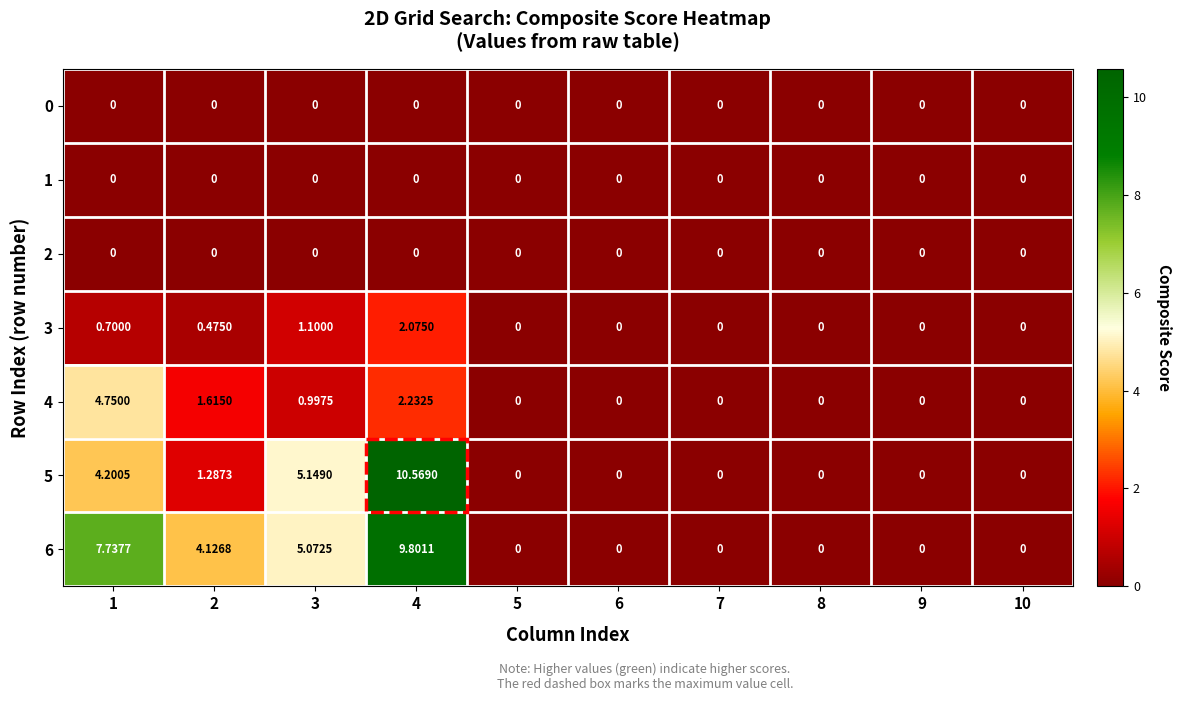

Is the value of 1 at 10 greater than the value of 5 at 4?

No